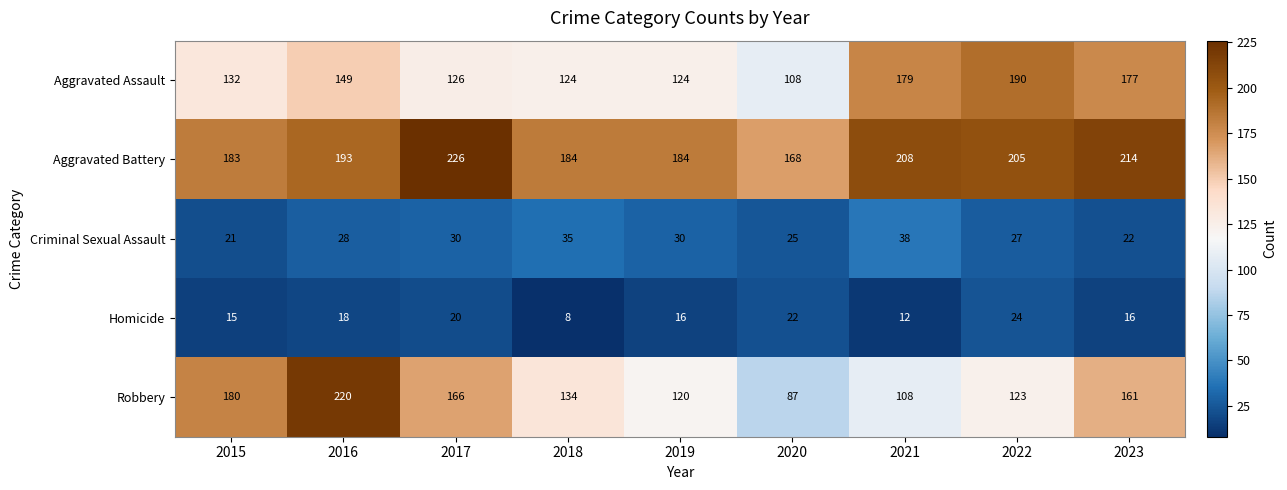

List the series in order of their peak value, highest first.

Aggravated Battery, Robbery, Aggravated Assault, Criminal Sexual Assault, Homicide